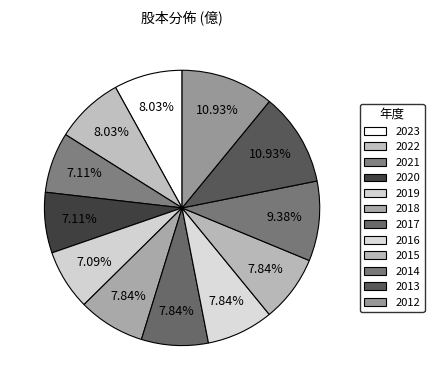

What is the largest slice in the pie chart?

2013